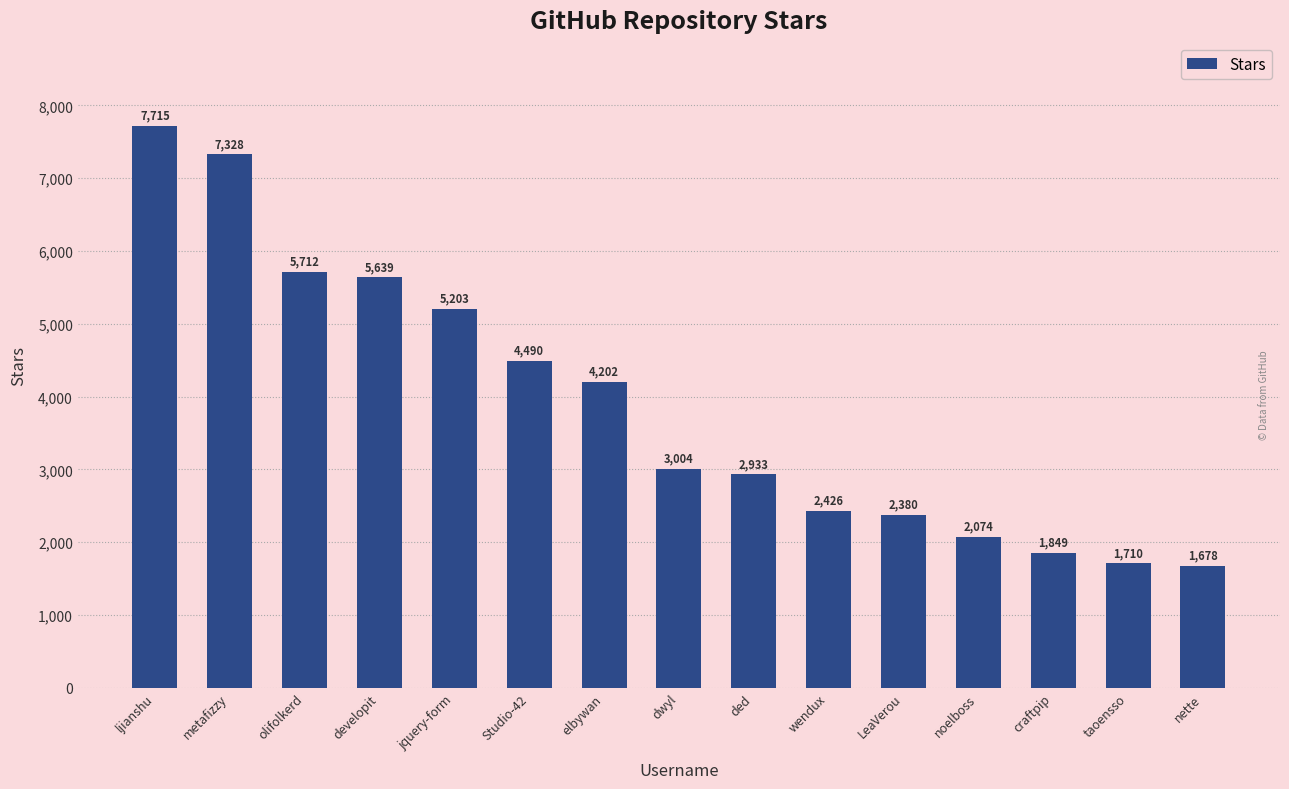

Reading left to right, list all the values displayed in this chart.

ljianshu=7715	metafizzy=7328	olifolkerd=5712	developit=5639	jquery-form=5203	Studio-42=4490	elbywan=4202	dwyl=3004	ded=2933	wendux=2426	LeaVerou=2380	noelboss=2074	craftpip=1849	taoensso=1710	nette=1678